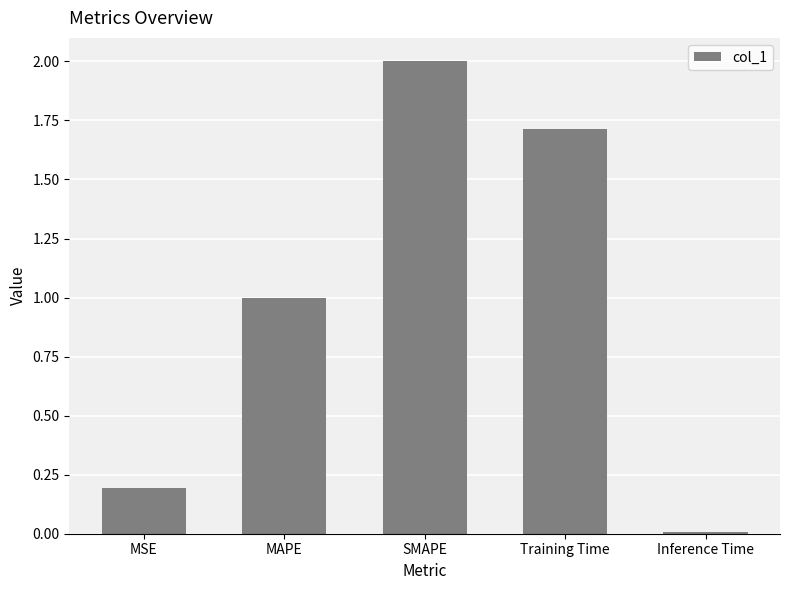

What is the value of the 1st bar from the left?

0.2